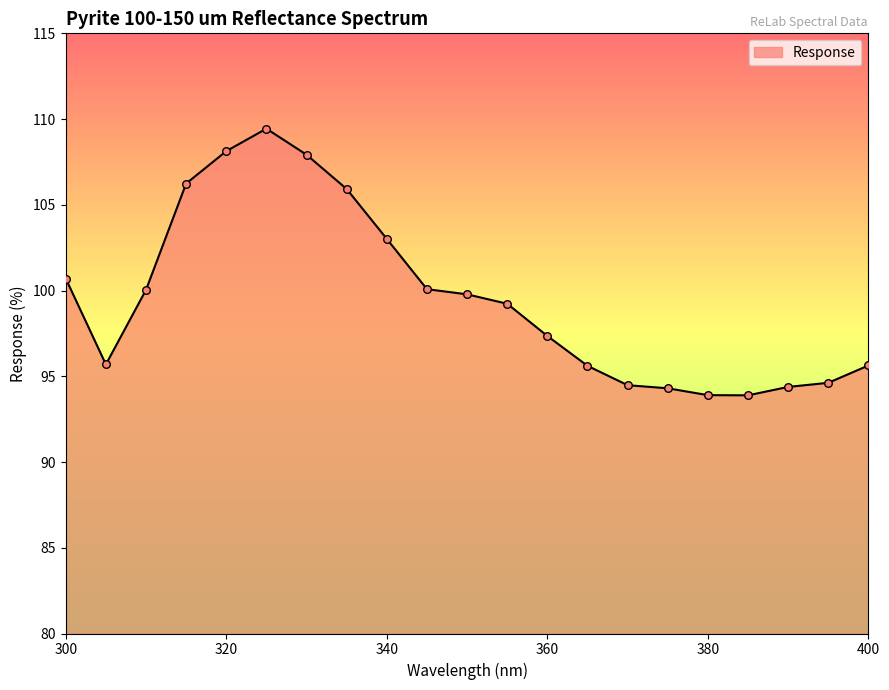

What is the maximum value shown in the chart?

109.4